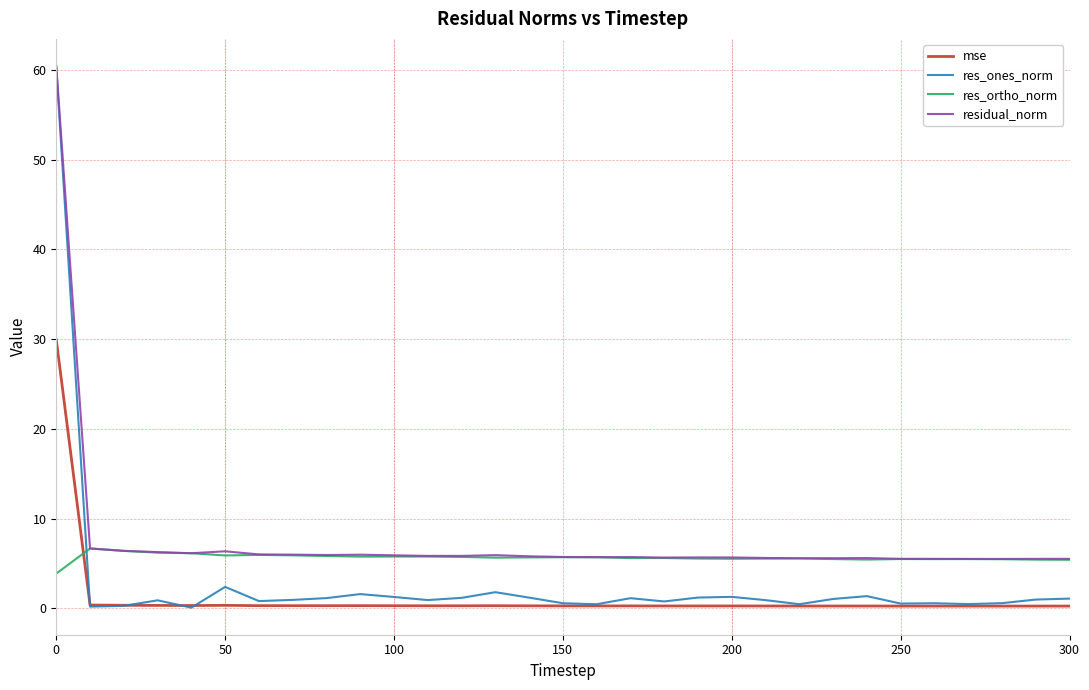

Which series has the widest spread of values?

res_ones_norm